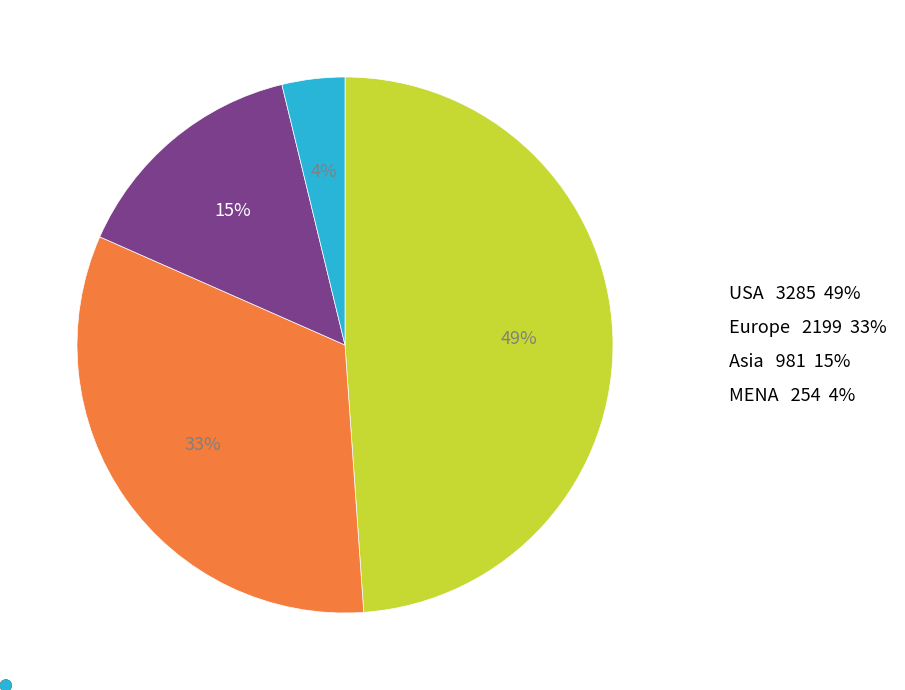

What percentage is the MENA slice, to the nearest percent?

4%